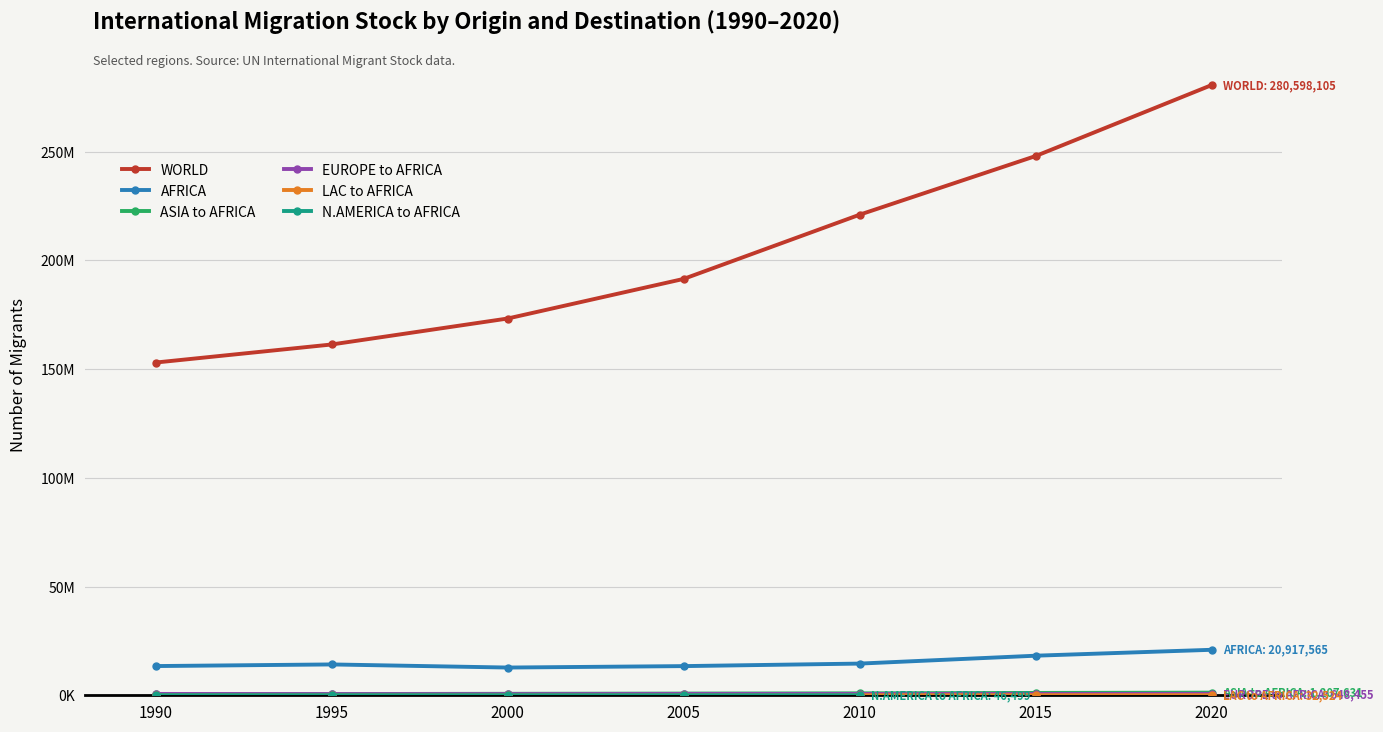

Where does the ASIA to AFRICA series first go above 789396?

2010